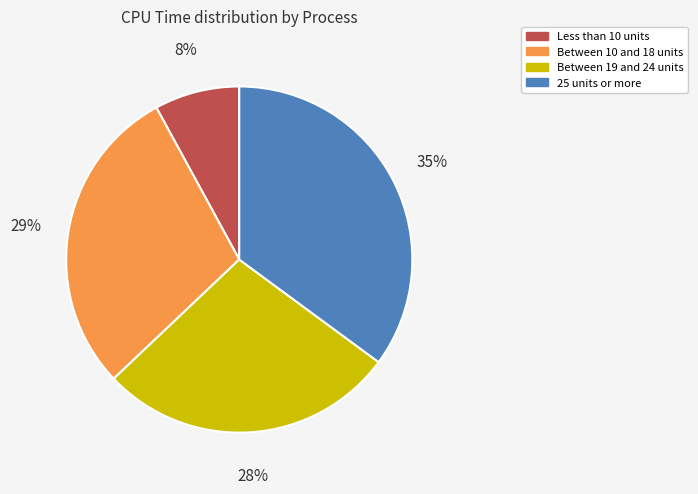

What is the largest slice in the pie chart?

25 units or more